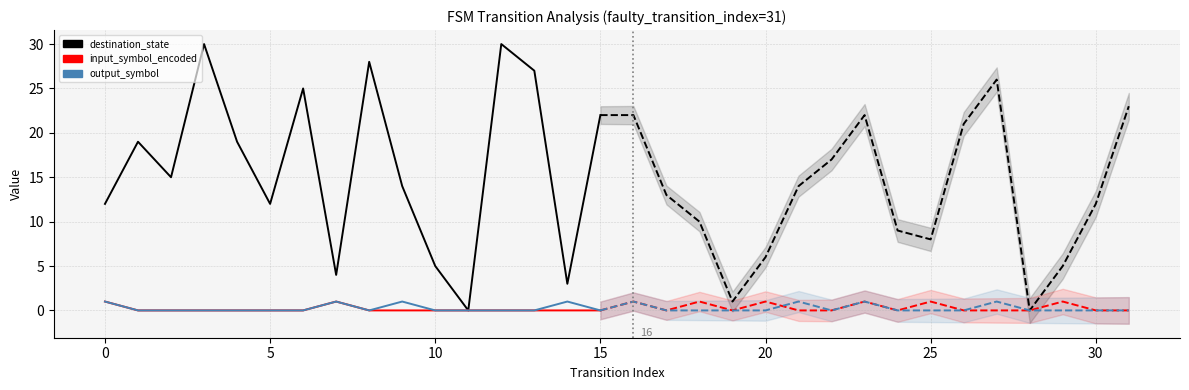

Is it true that destination_state equals 3 at 30?

False